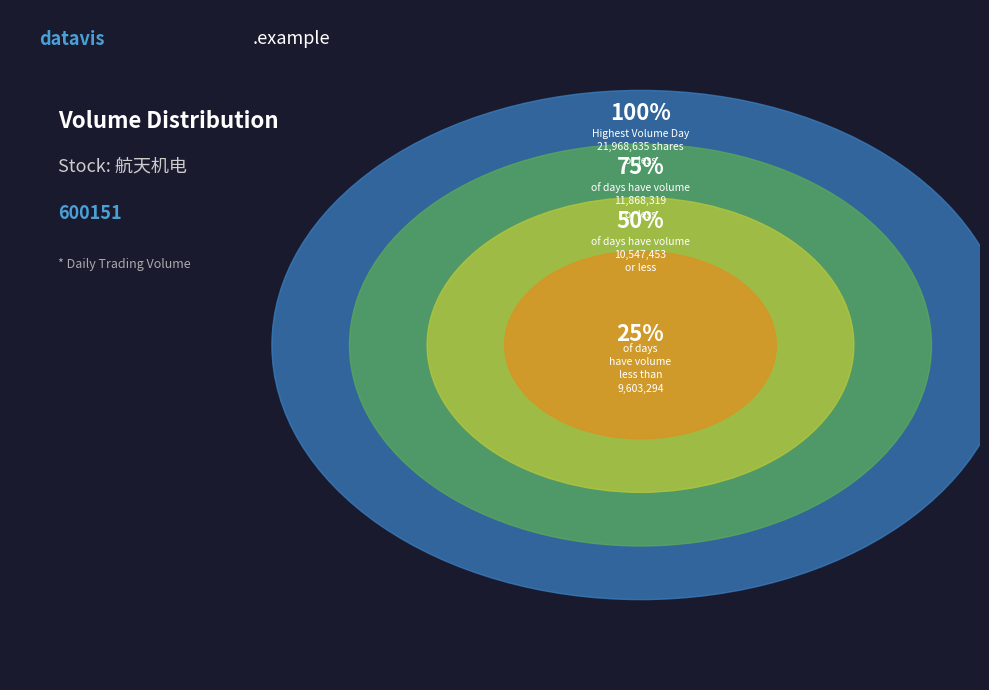

Combined, do º½Ìì»úµç 2017-12-12 and º½Ìì»úµç 2018-01-15 account for over 50%?

No